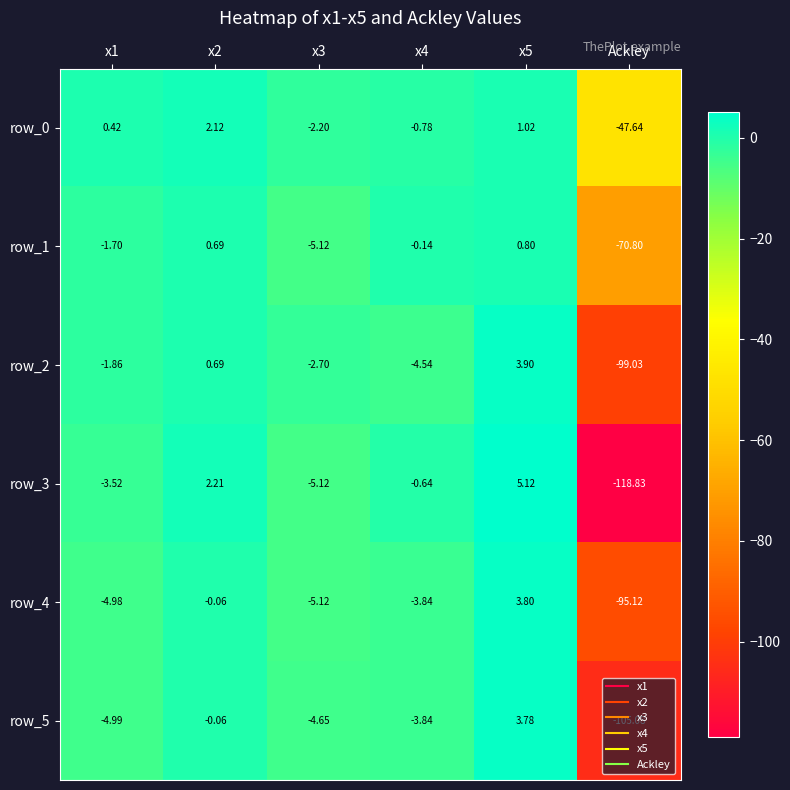

Which series has the largest total across all categories?

row_0